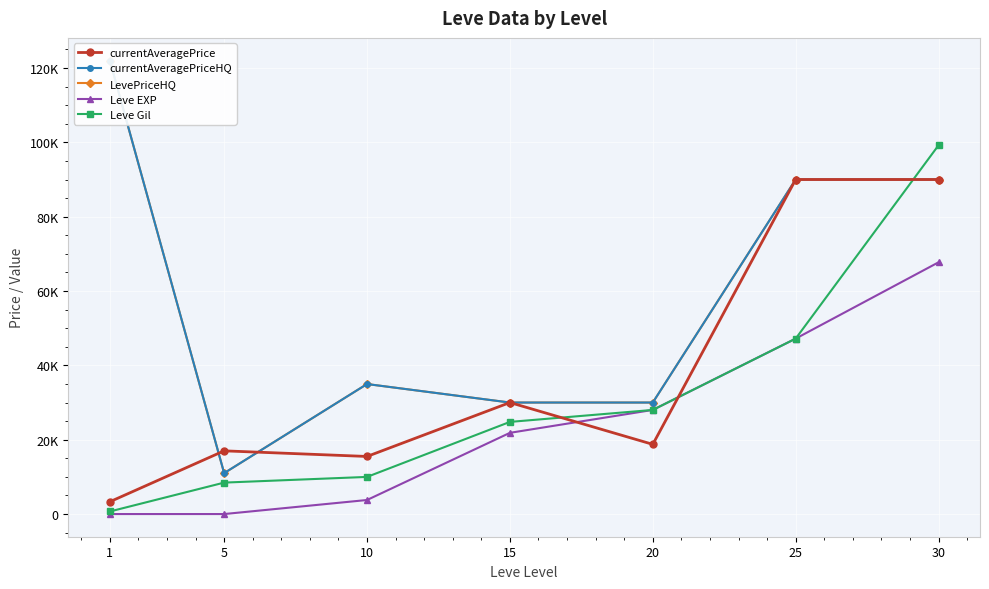

True or false: Leve EXP and currentAveragePriceHQ cross at least once.

False